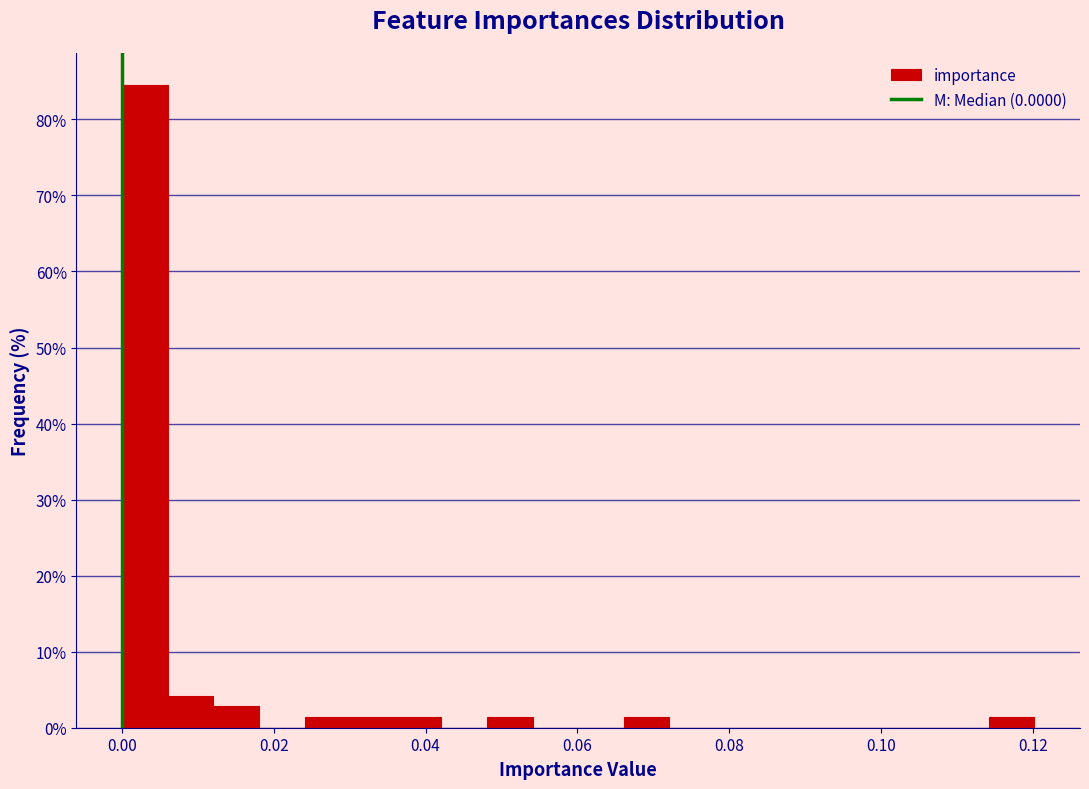

Around what value on the x-axis is the tallest bar? Give the approximate position of its centre, as read against the axis.

0.004